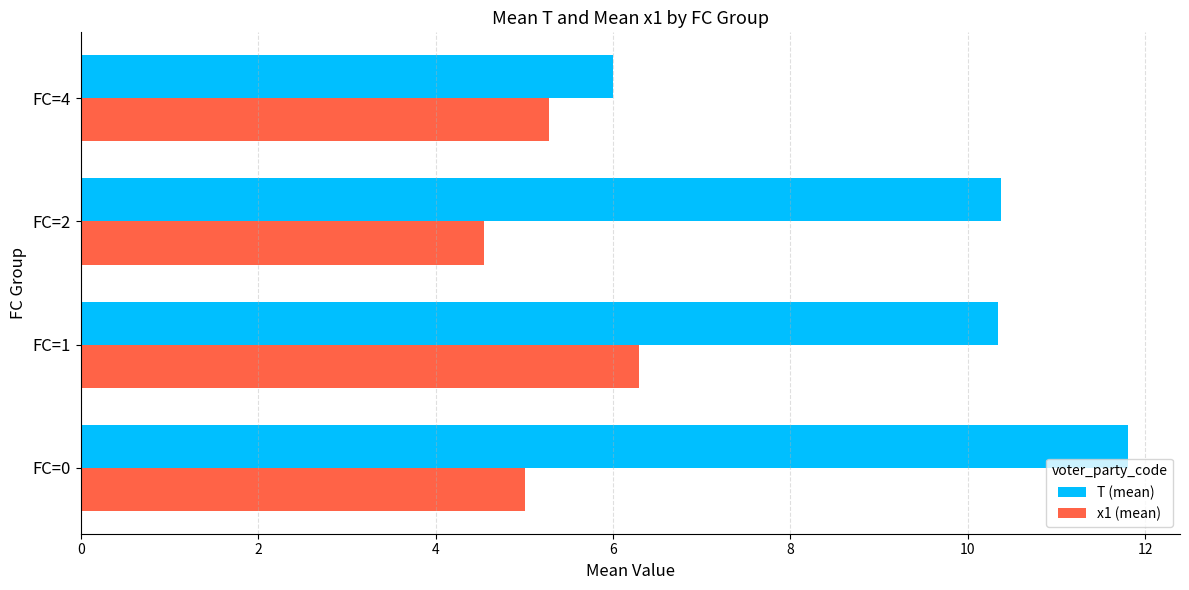

What is the spread (max minus min) of values at FC=0?

6.8